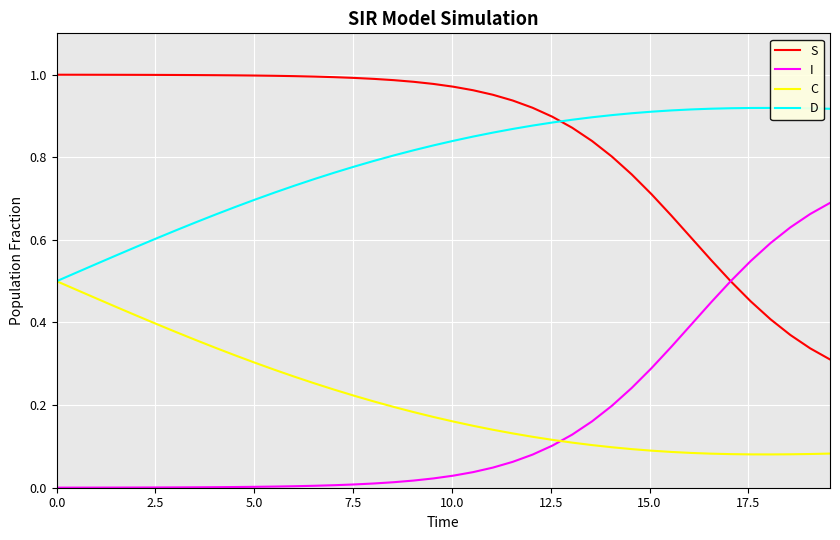

How many intersections are there between I and C?

1